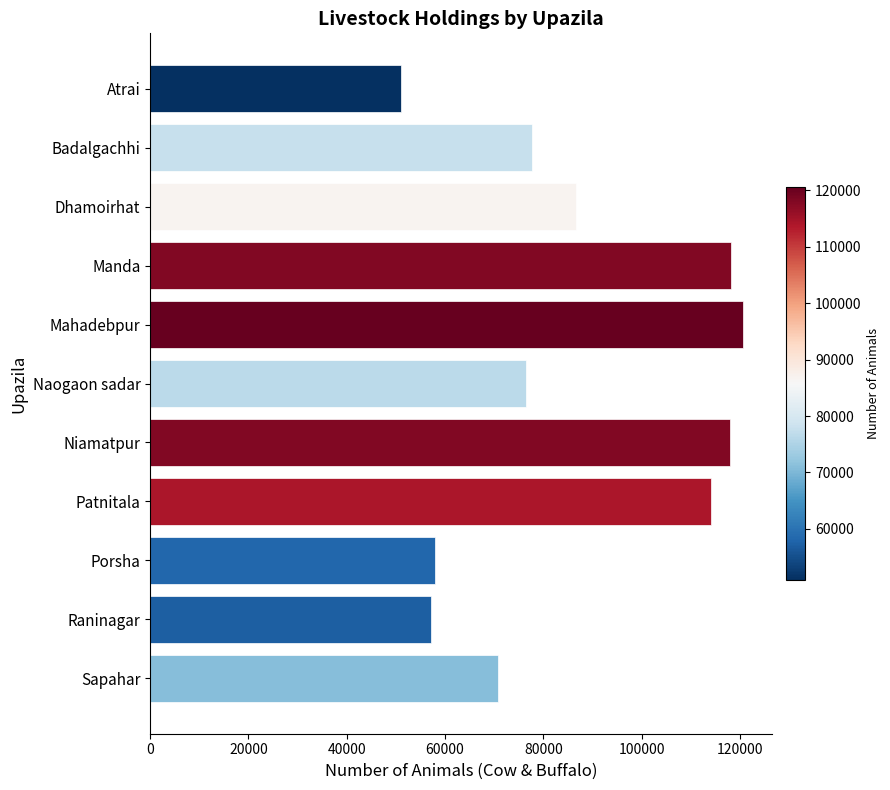

What is the value of the 3rd bar from the top?

86672